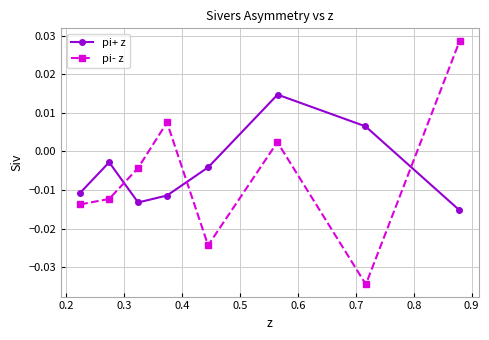

In pi+ z, how many points are lower than both neighbors (excluding endpoints)?

1